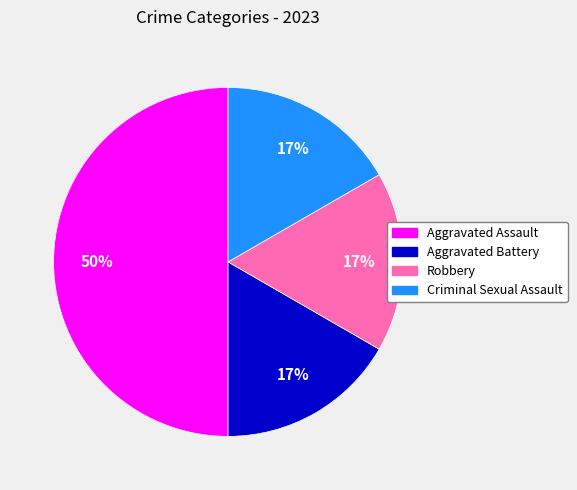

Is it true that Criminal Sexual Assault is 11% of the pie?

False